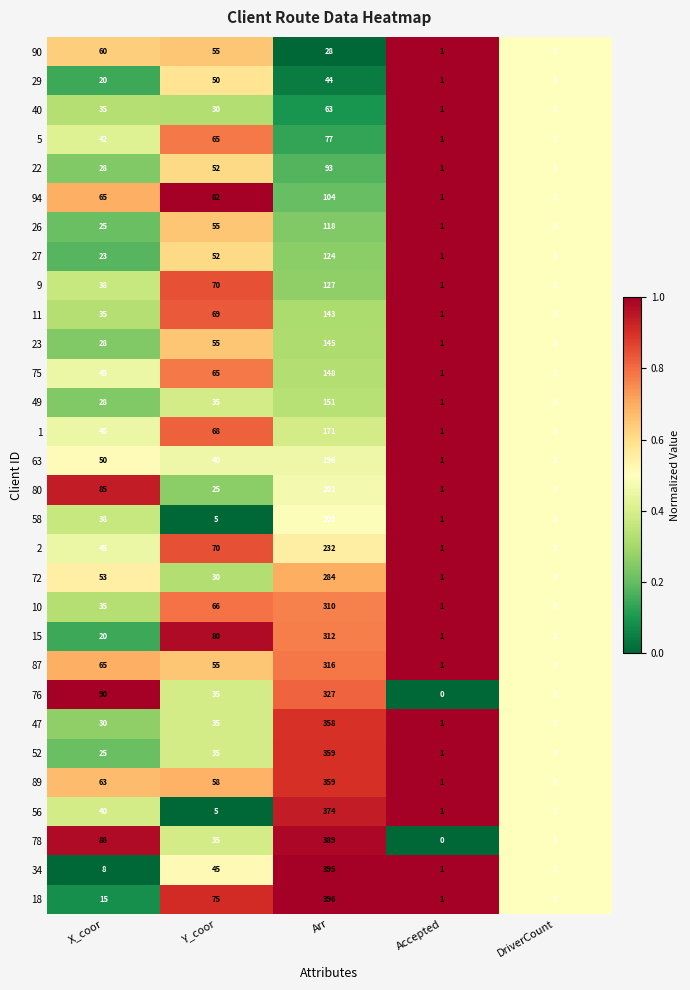

The value of 56 at Arr is 233. True or false?

False